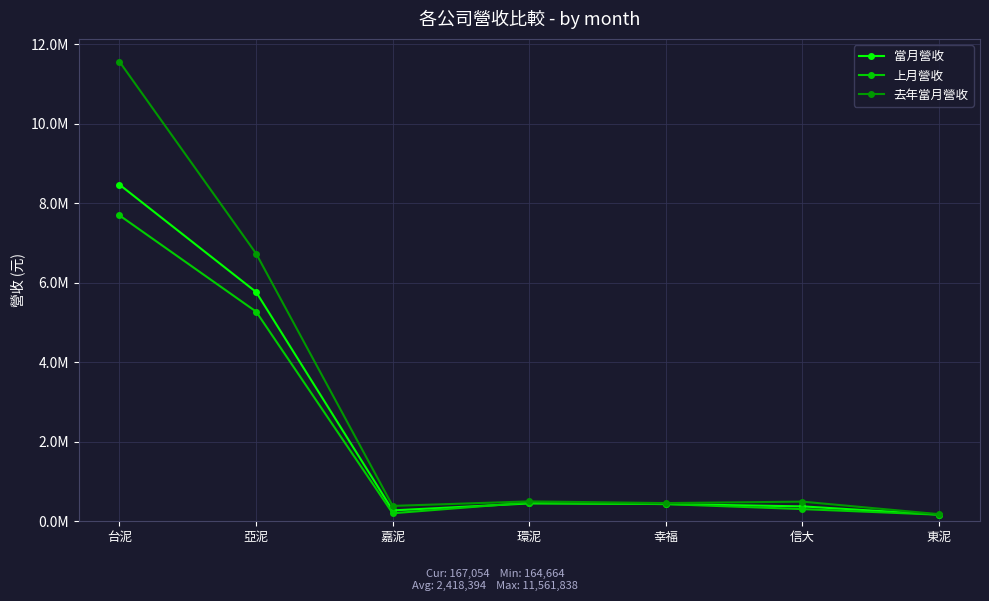

What are all the series names shown in the legend?

當月營收, 上月營收, 去年當月營收